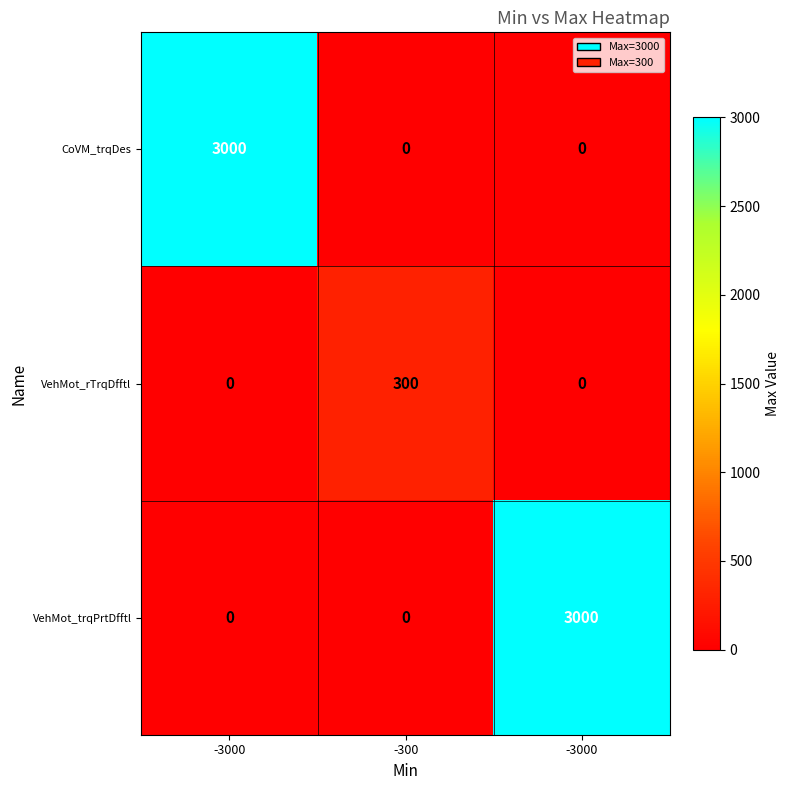

Which series has the largest total across all categories?

CoVM_trqDes